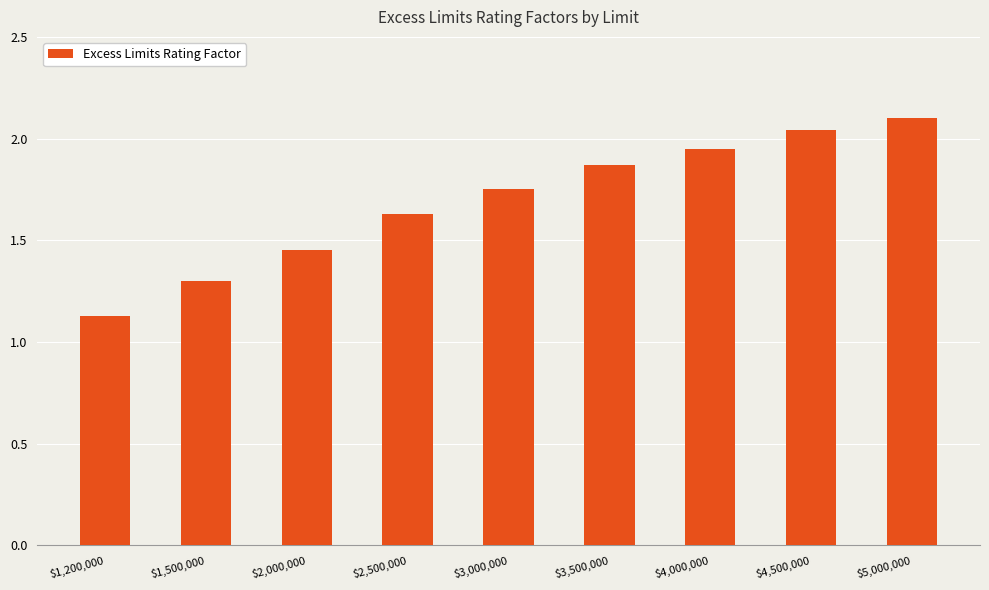

What is the greatest value displayed?

2.1